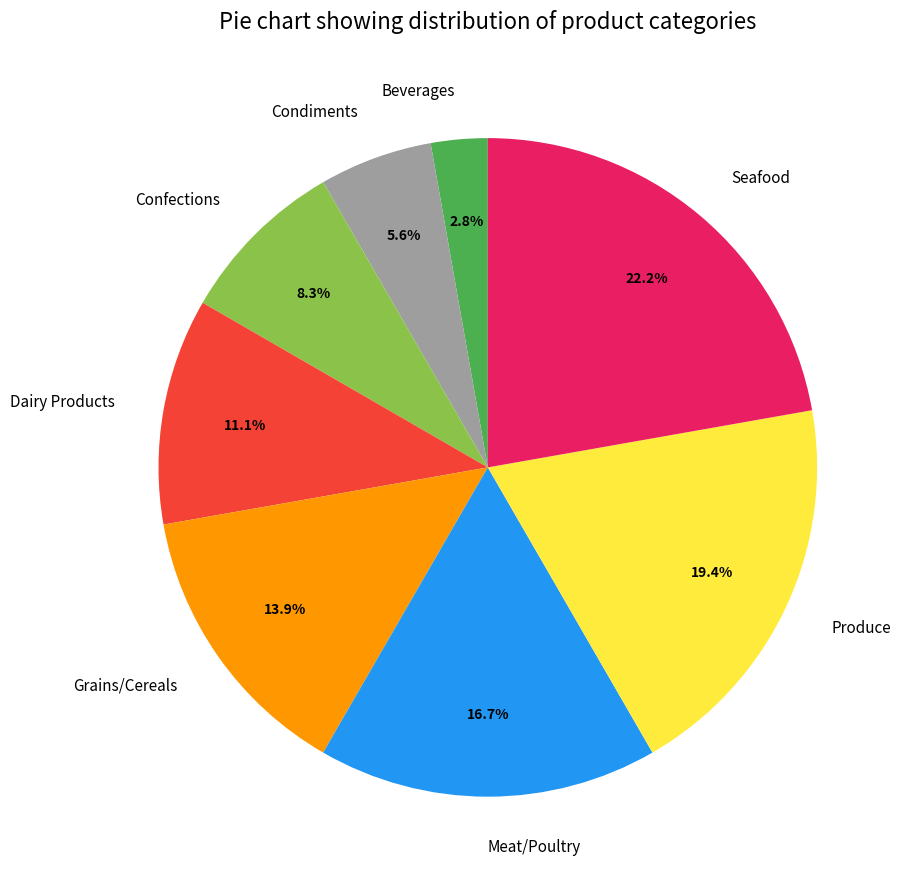

What is the smallest slice in the pie chart?

Beverages